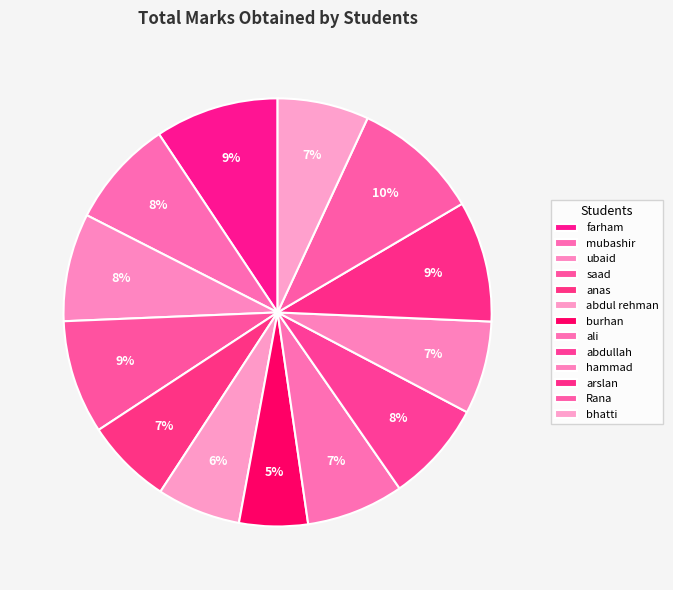

Which category has the biggest portion of the pie?

Rana